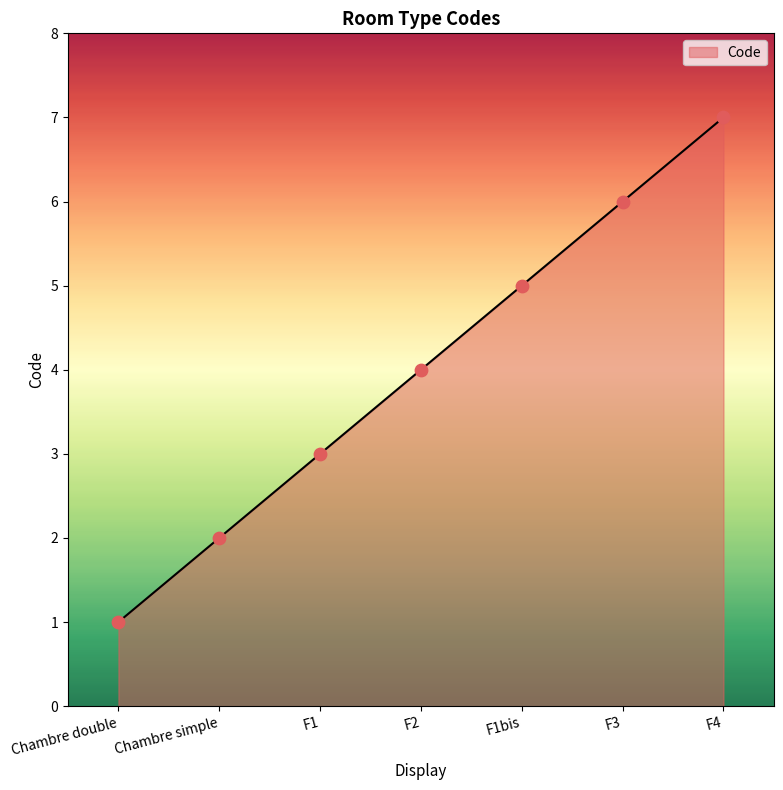

Which has a higher value, F1bis or F3?

F3